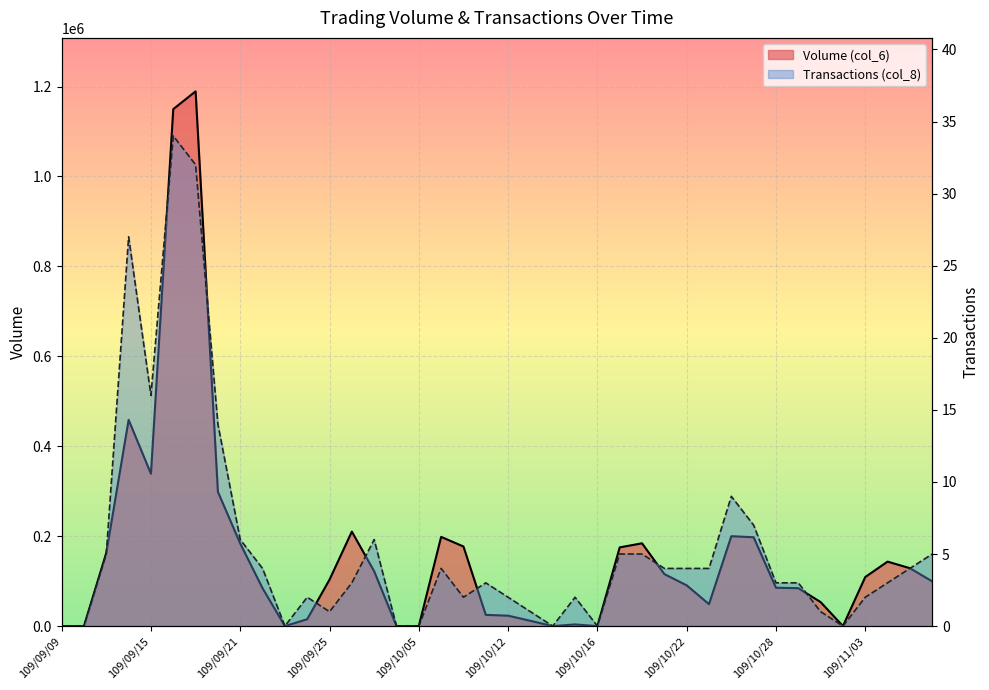

Between 109/09/09 and 109/10/06, which series saw the biggest shift?

Volume (col_6)